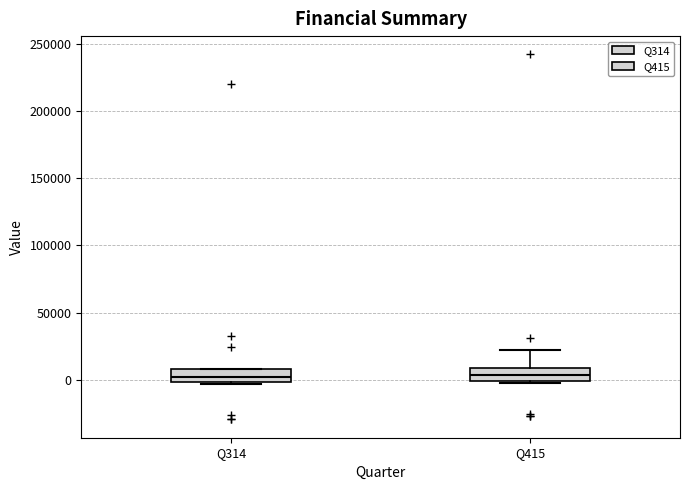

Where is the upper edge of the box for Q314 on the y-axis? The values are not printed on the chart, so give them approximately, as read against the axis.

10000